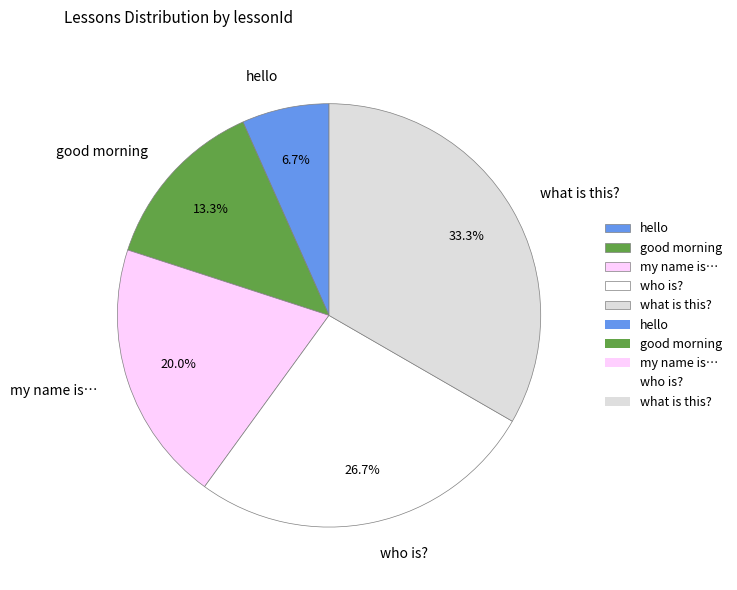

Rank the categories by value from lowest to highest.

hello, good morning, my name is…, who is?, what is this?